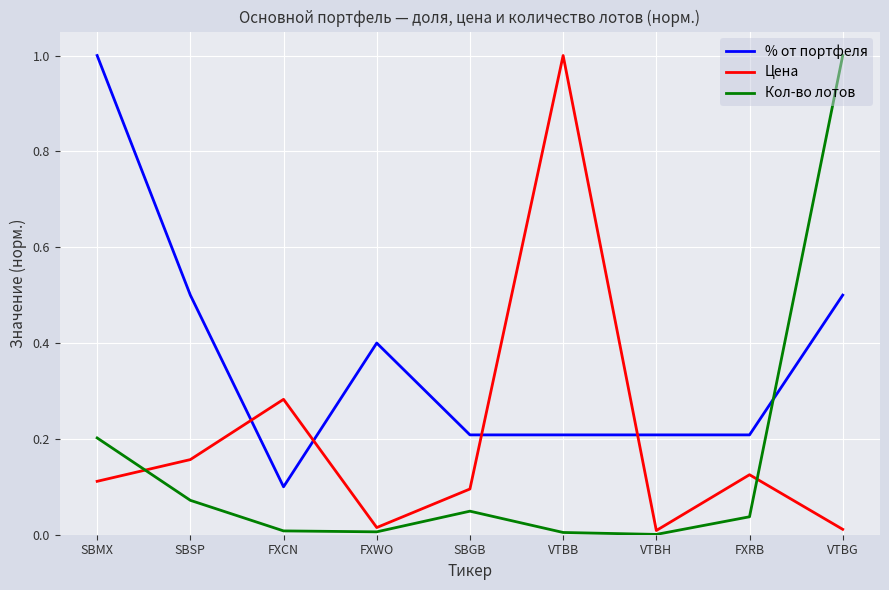

List the series in order of their overall mean, highest first.

% от портфеля, Цена, Кол-во лотов